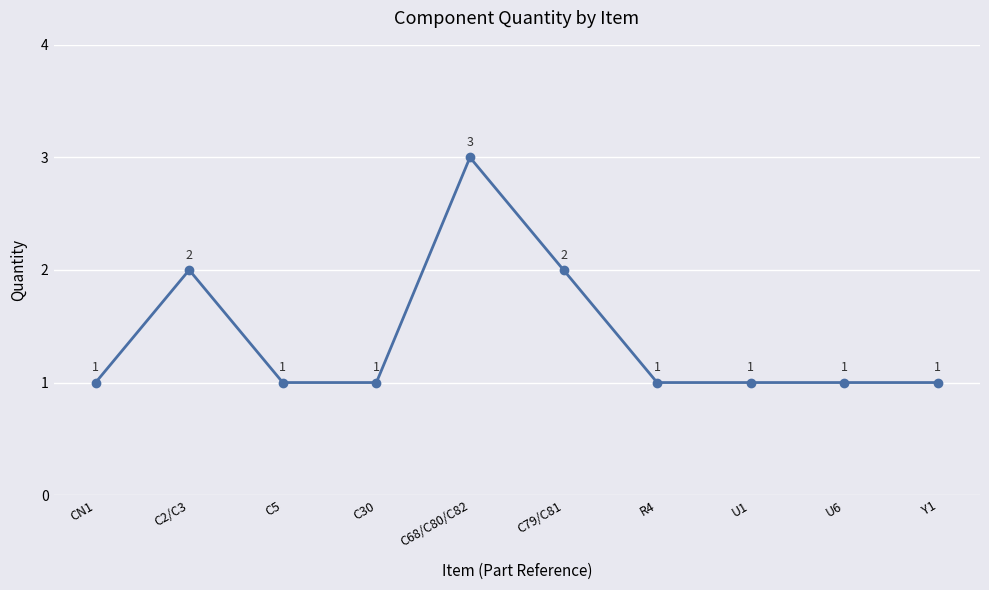

What is the value of the 10th point from the left?

1